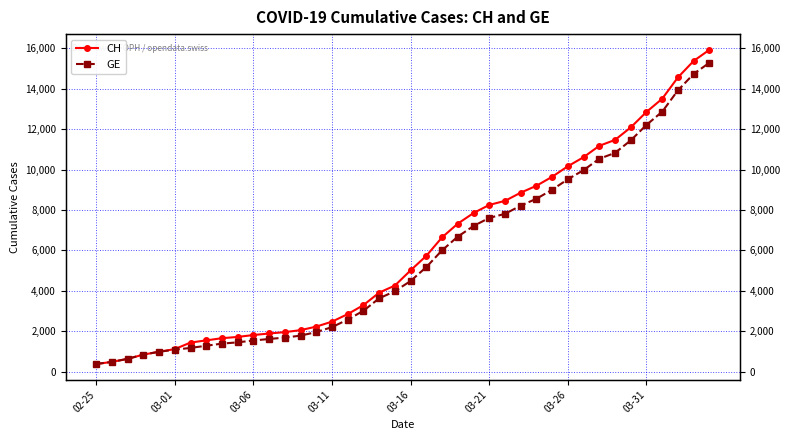

True or false: GE and CH intersect in this chart.

False